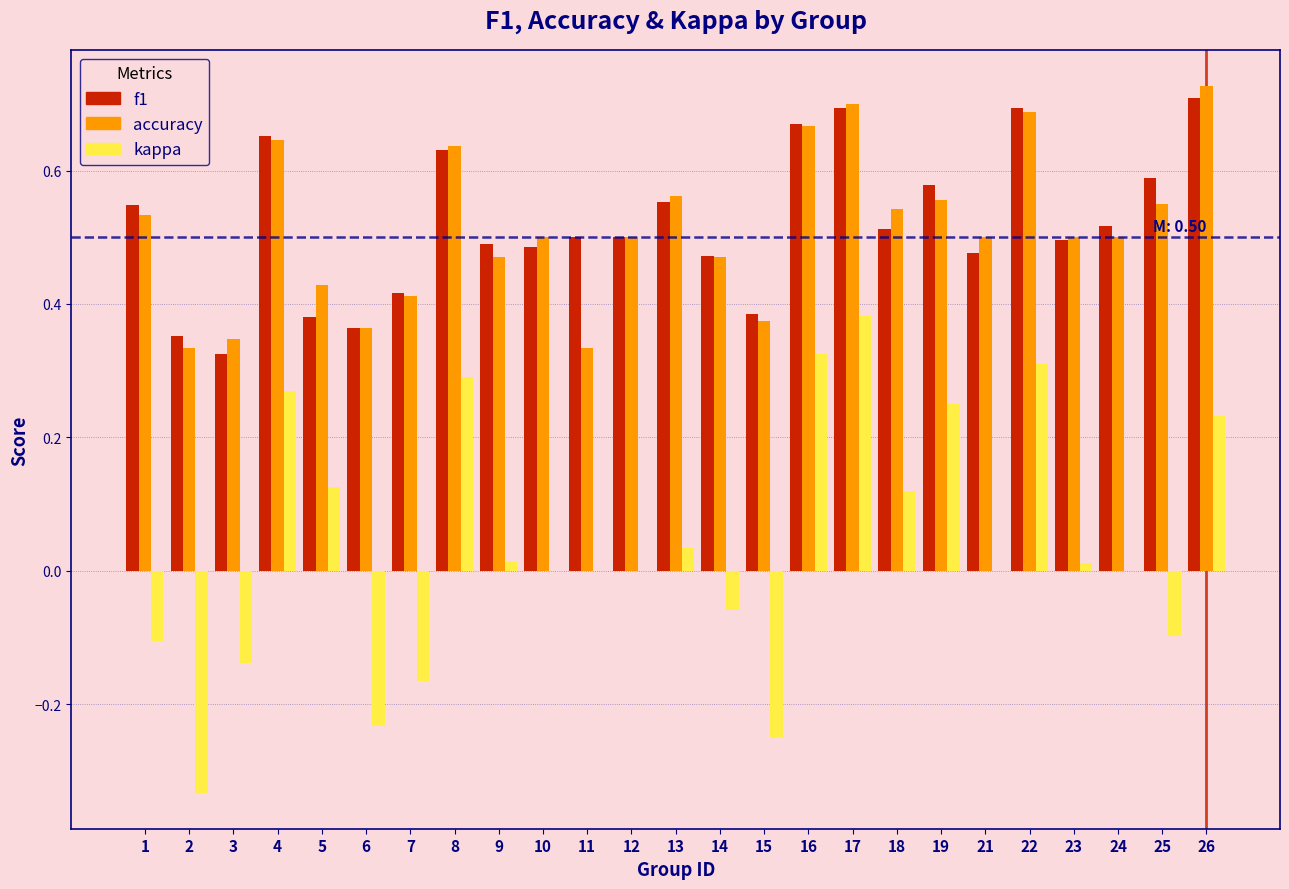

The accuracy series shows 0.6 at 7. True or false?

False